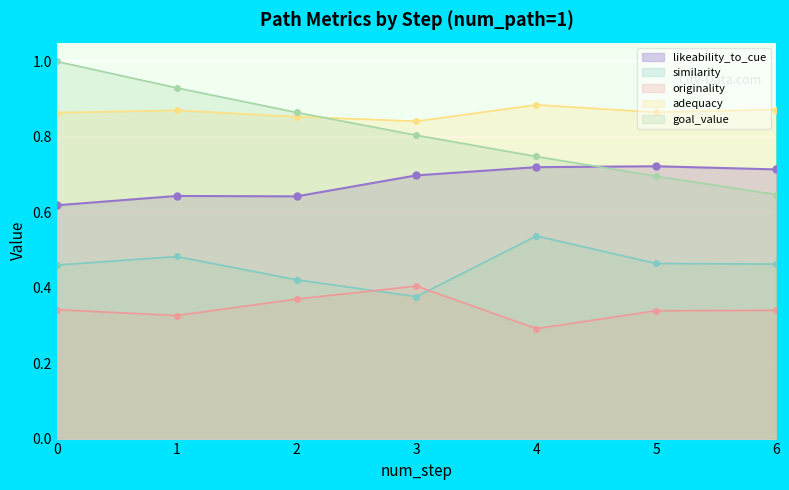

Rank the categories by adequacy value from highest to lowest.

4, 6, 1, 5, 0, 2, 3